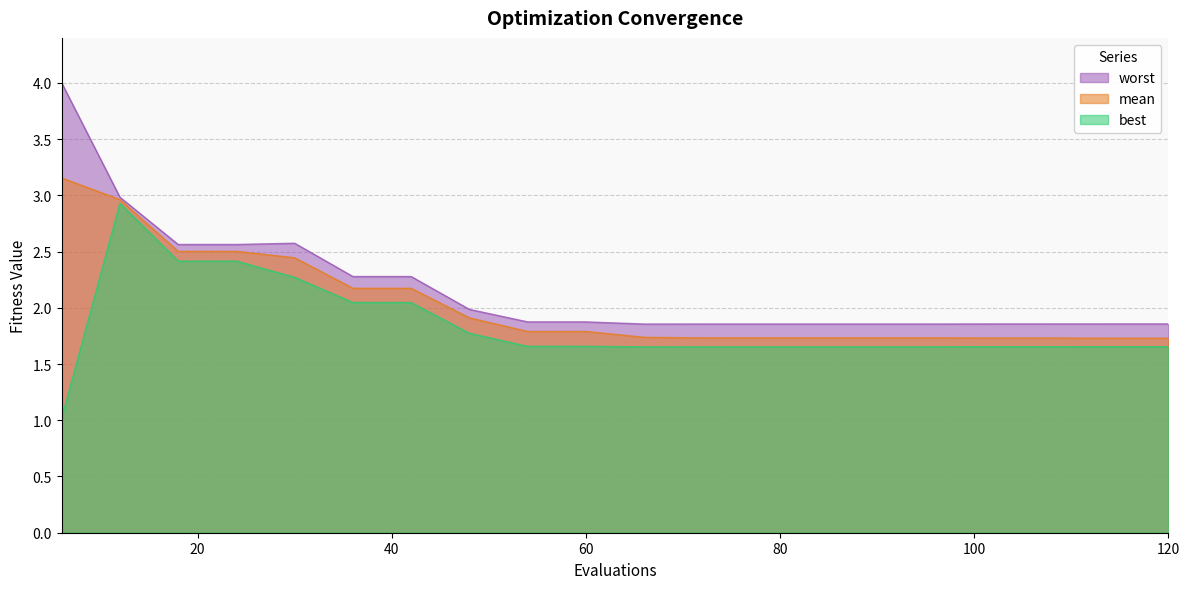

What is the sum of the best values at 48 and 24?

4.2